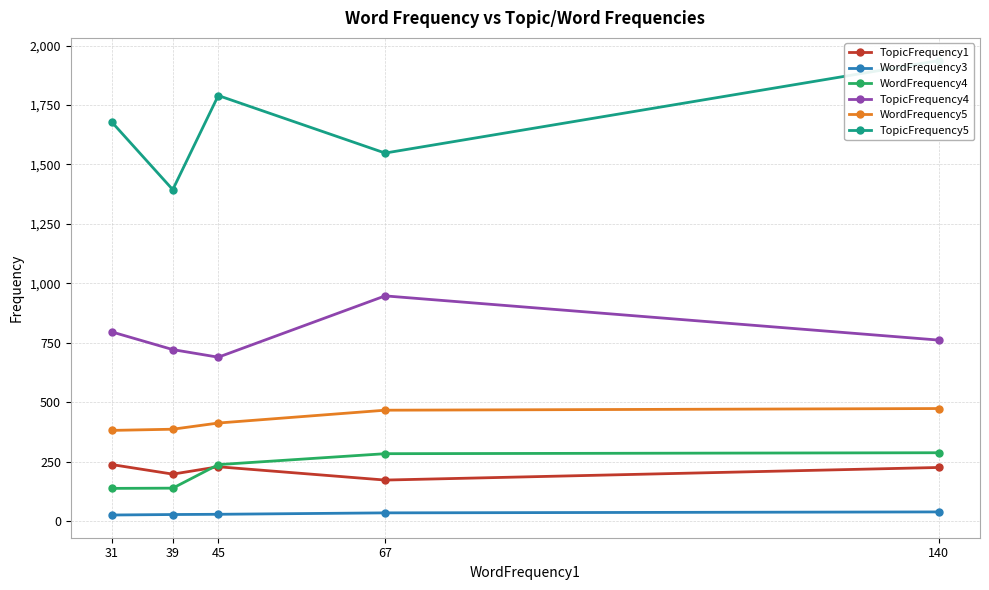

True or false: WordFrequency3 has a value of 28 at 45.

True